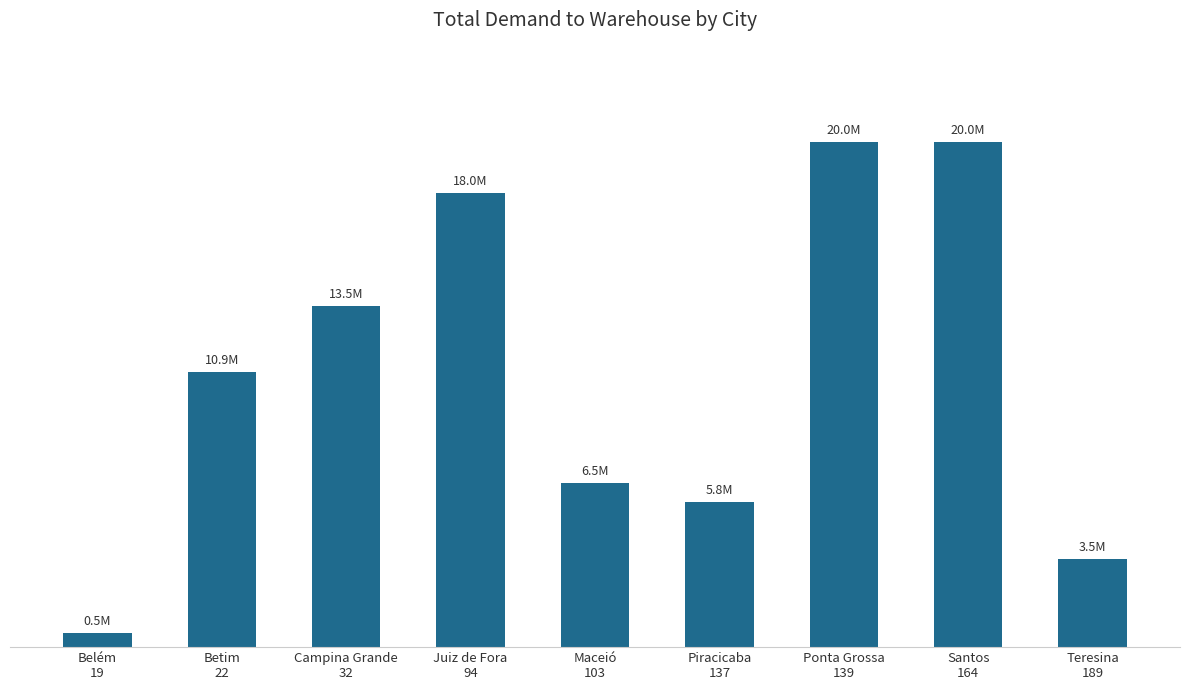

At which label is the value closest to 10270159?

Betim
22